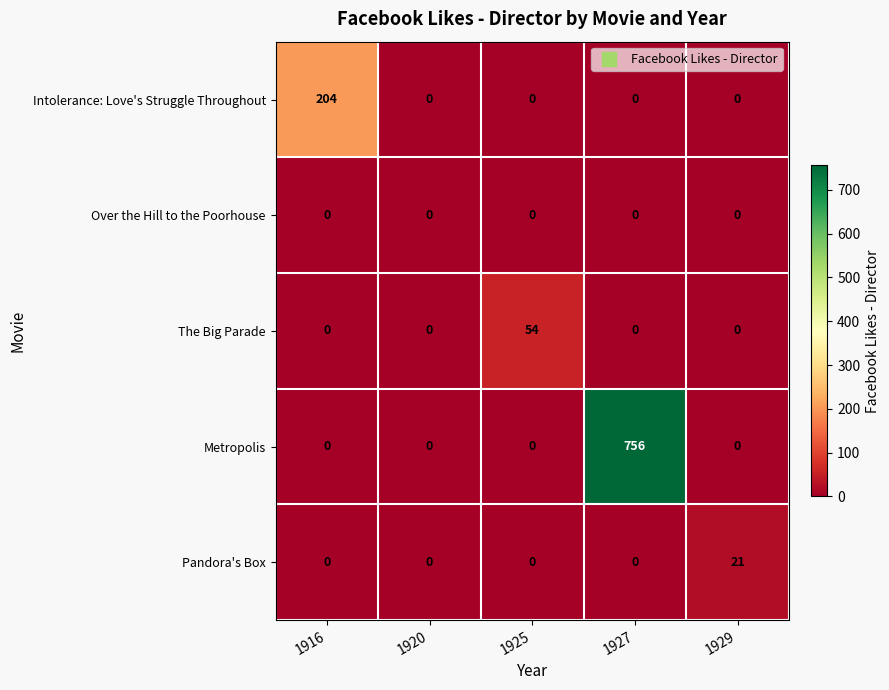

Which series has the largest total across all categories?

Metropolis